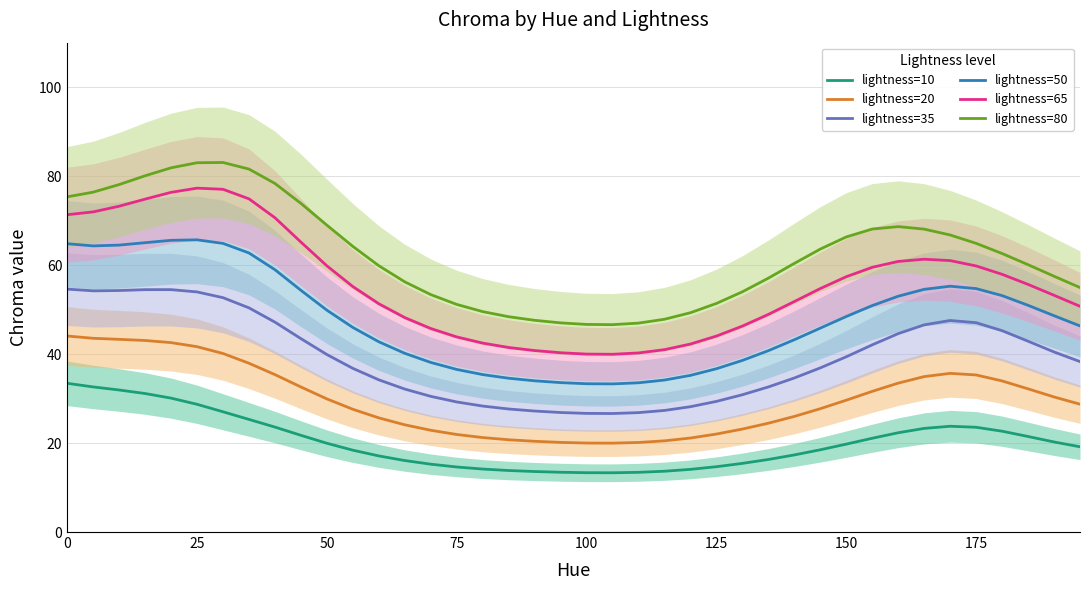

True or false: lightness=80 and lightness=65 cross at least once.

False